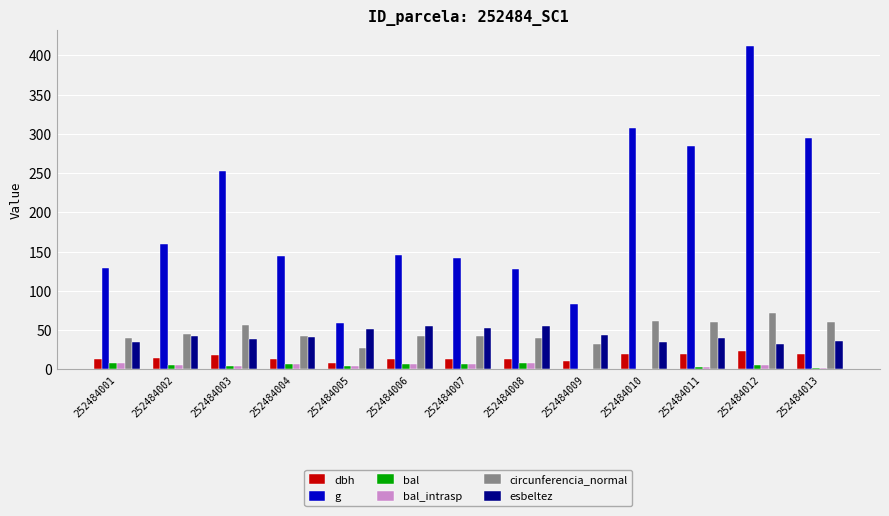

Is the value of dbh at 252484002 greater than the value of esbeltez at 252484013?

No